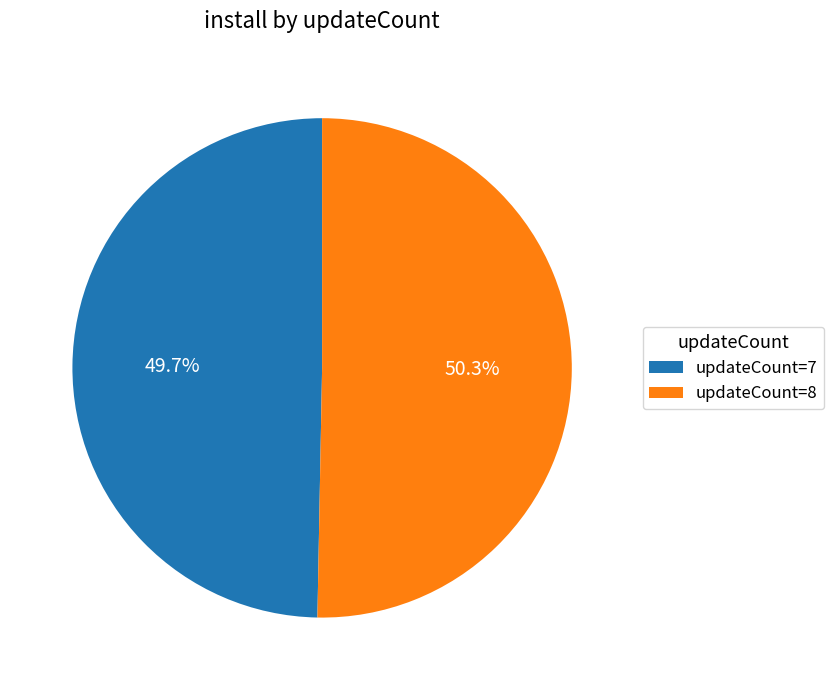

Which has a higher value, updateCount=7 or updateCount=8?

updateCount=8